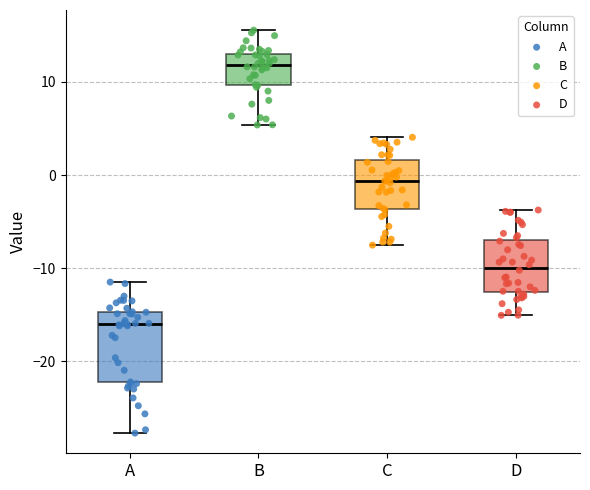

Reading left to right, transcribe this box plot: for each box, give where its median line is, the range the box spans, and where its two whiskers end, as read against the y-axis. The values are not printed on the chart, so give them approximately, as read against the axis.

A: median -16, box -22 to -15, whiskers -28 to -11
B: median 12, box 10 to 13, whiskers 5 to 16
C: median -1, box -4 to 2, whiskers -8 to 4
D: median -10, box -13 to -7, whiskers -15 to -4